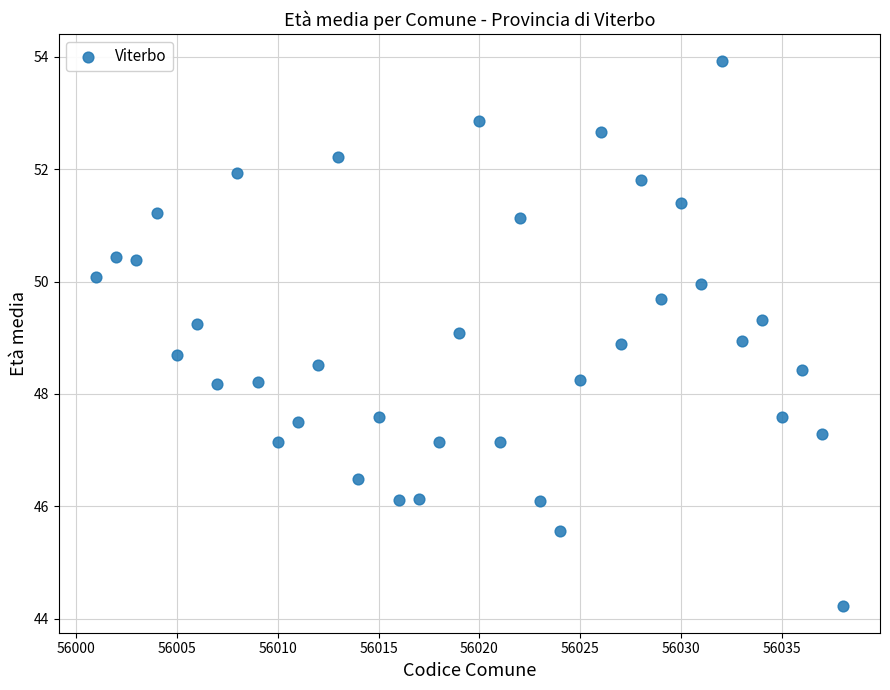

What is the range of X values (max minus min)?

37.0